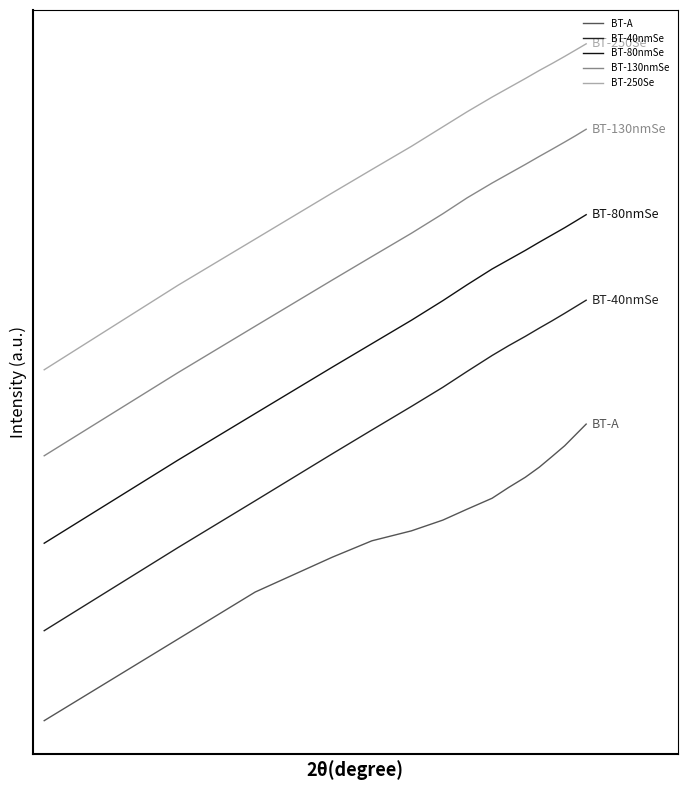

Is this an area chart (filled region under the line)?

No